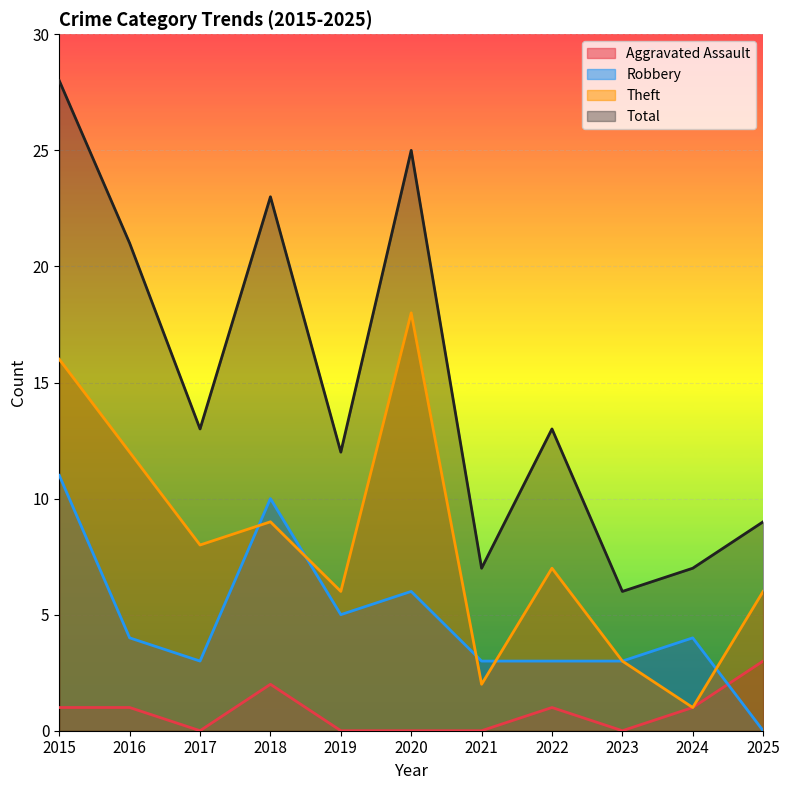

What is the sum of all Aggravated Assault values?

9